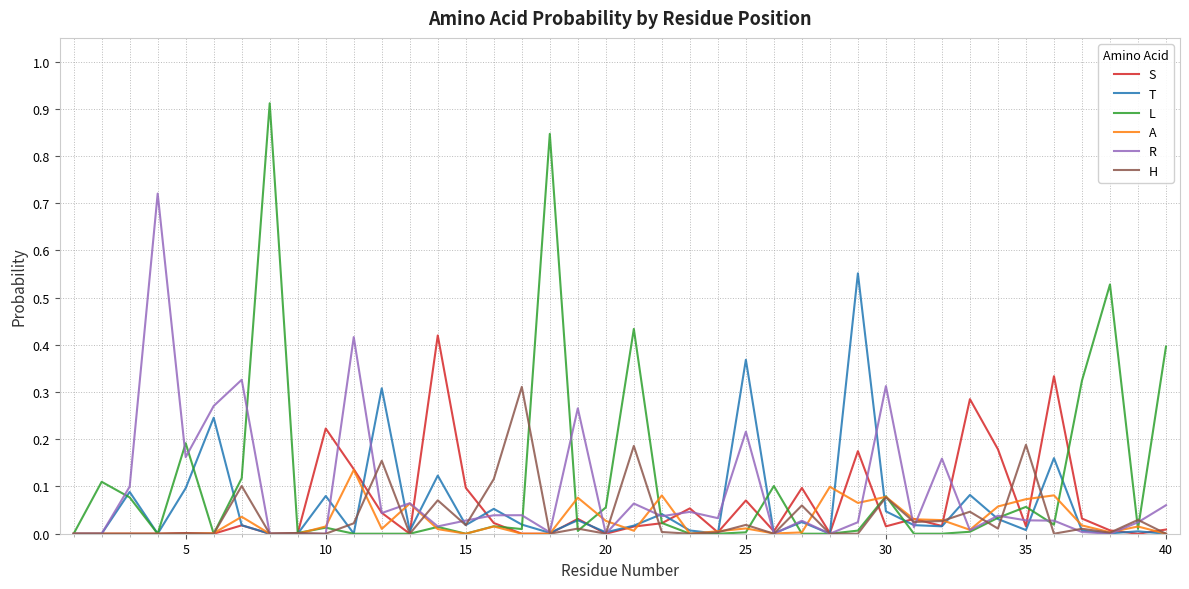

List the series in order of their peak value, highest first.

L, R, T, S, H, A